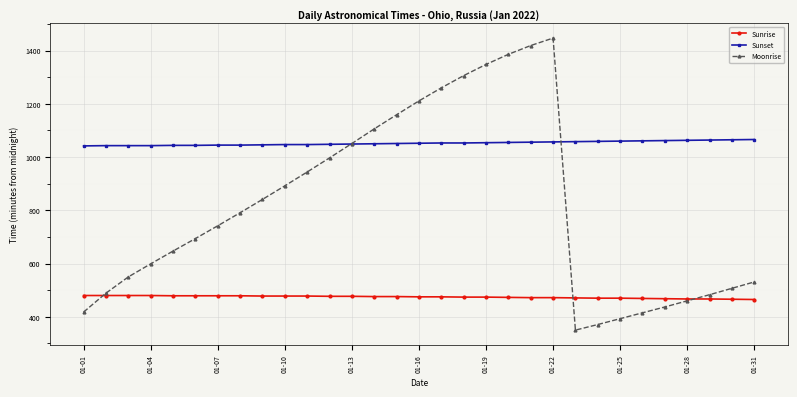

What is the lowest value of the Moonrise series?

350